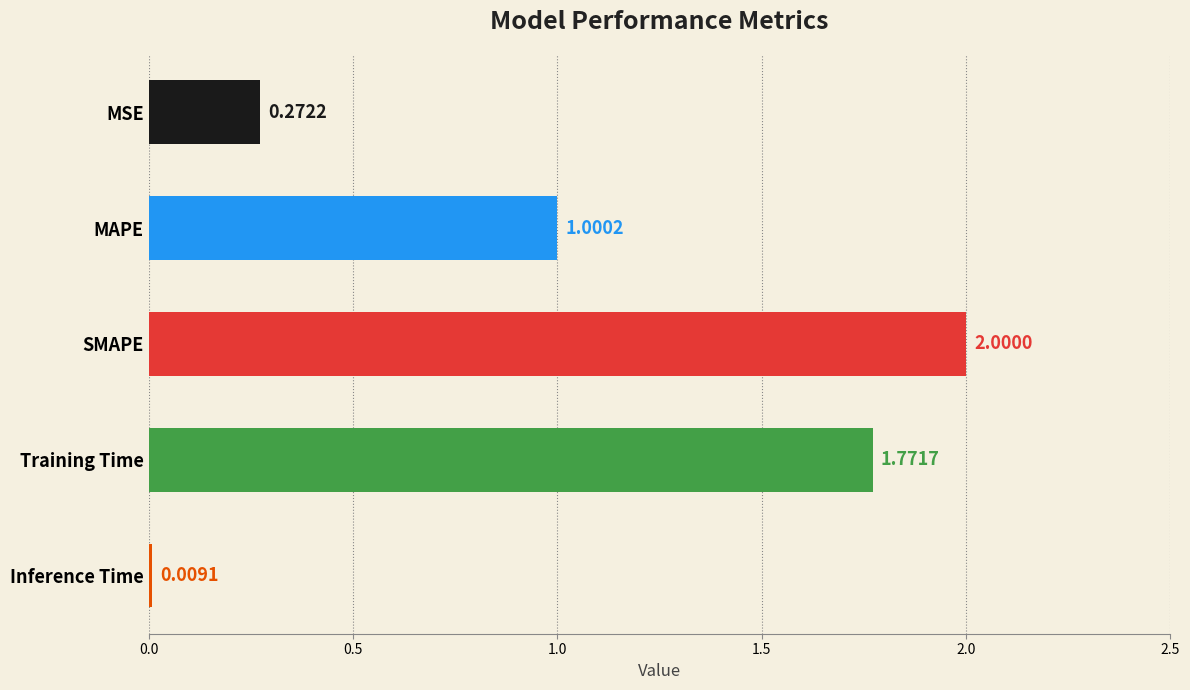

What is the difference between the second highest and second lowest values?

1.5